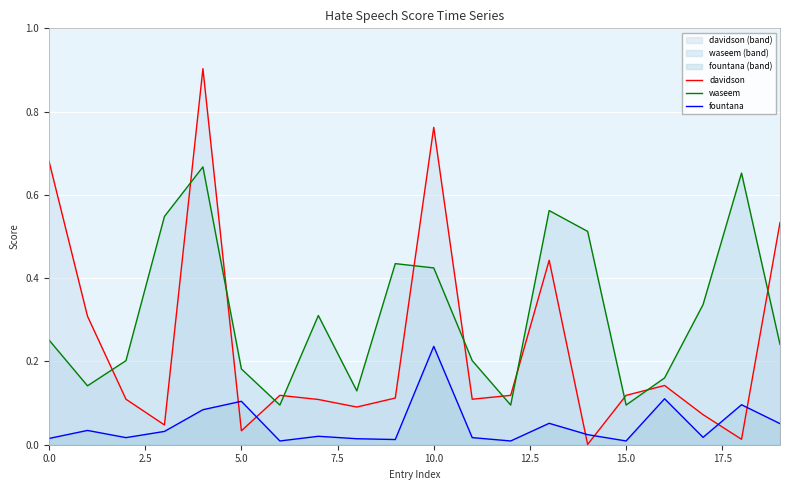

In davidson, how many points are lower than both neighbors (excluding endpoints)?

6